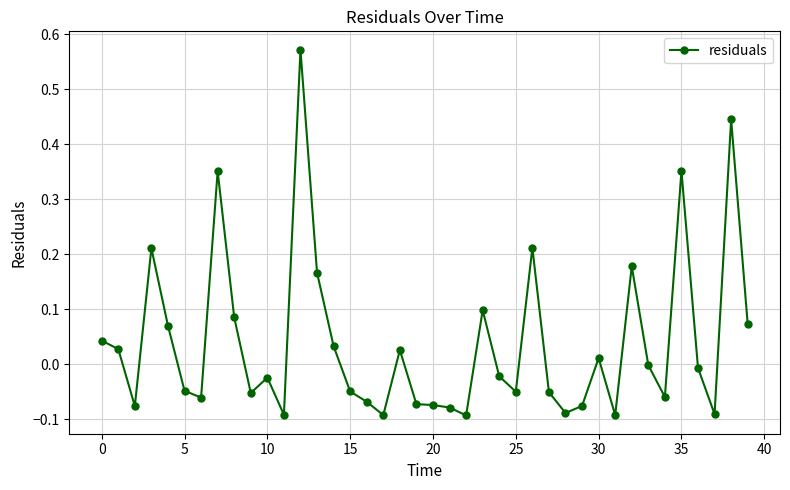

What is the sum of all values?

1.5